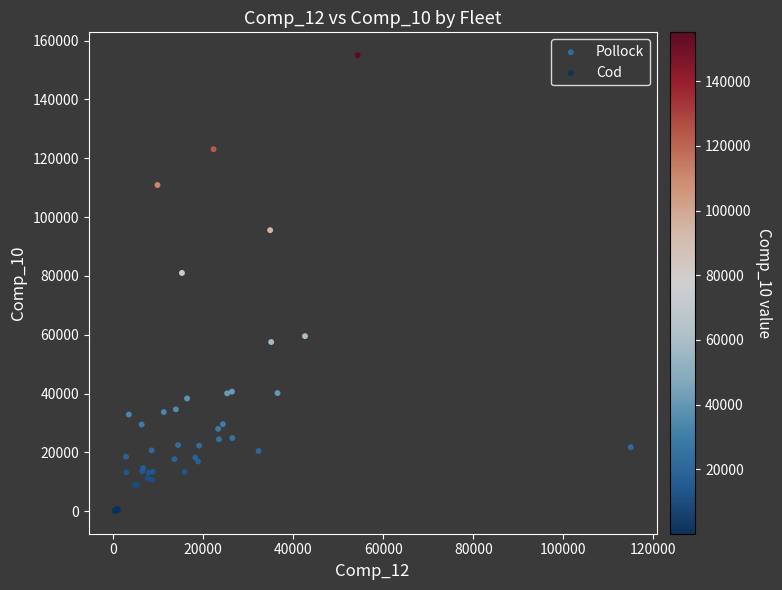

Which series reaches the minimum Y coordinate?

Cod